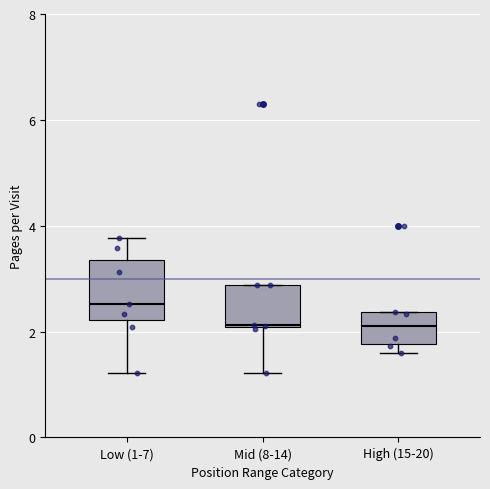

Where is the upper edge of the box for Mid (8-14) on the y-axis? The values are not printed on the chart, so give them approximately, as read against the axis.

2.8